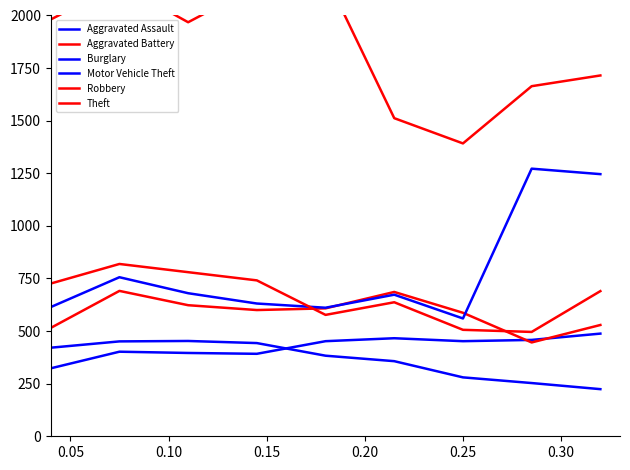

True or false: Theft and Aggravated Battery intersect in this chart.

False